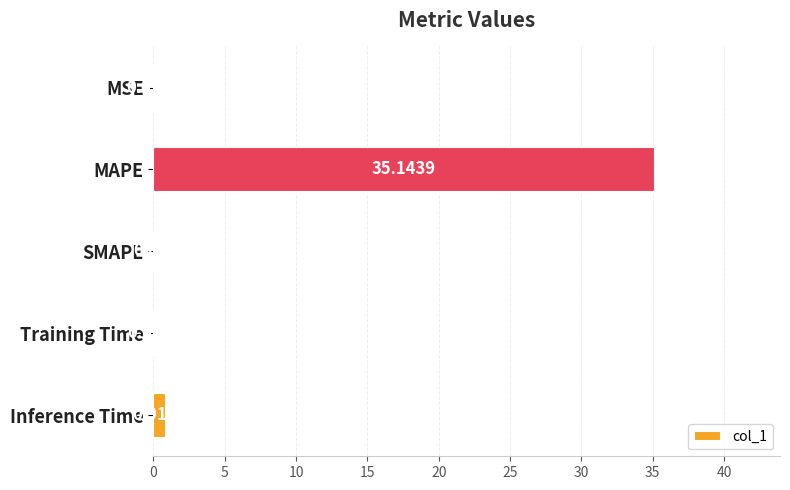

How many series are shown in this chart?

1